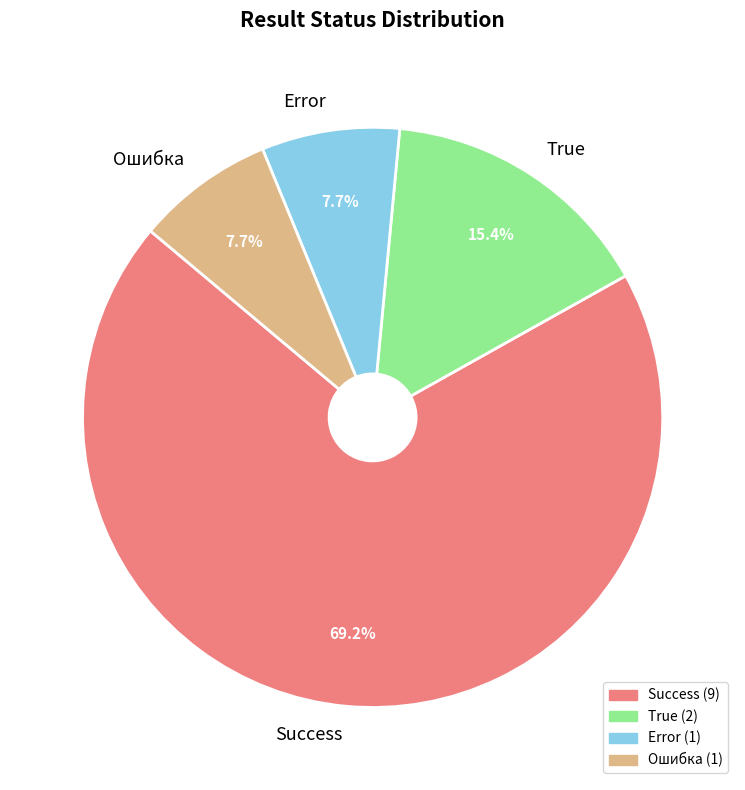

Is Ошибка the majority of the pie?

No